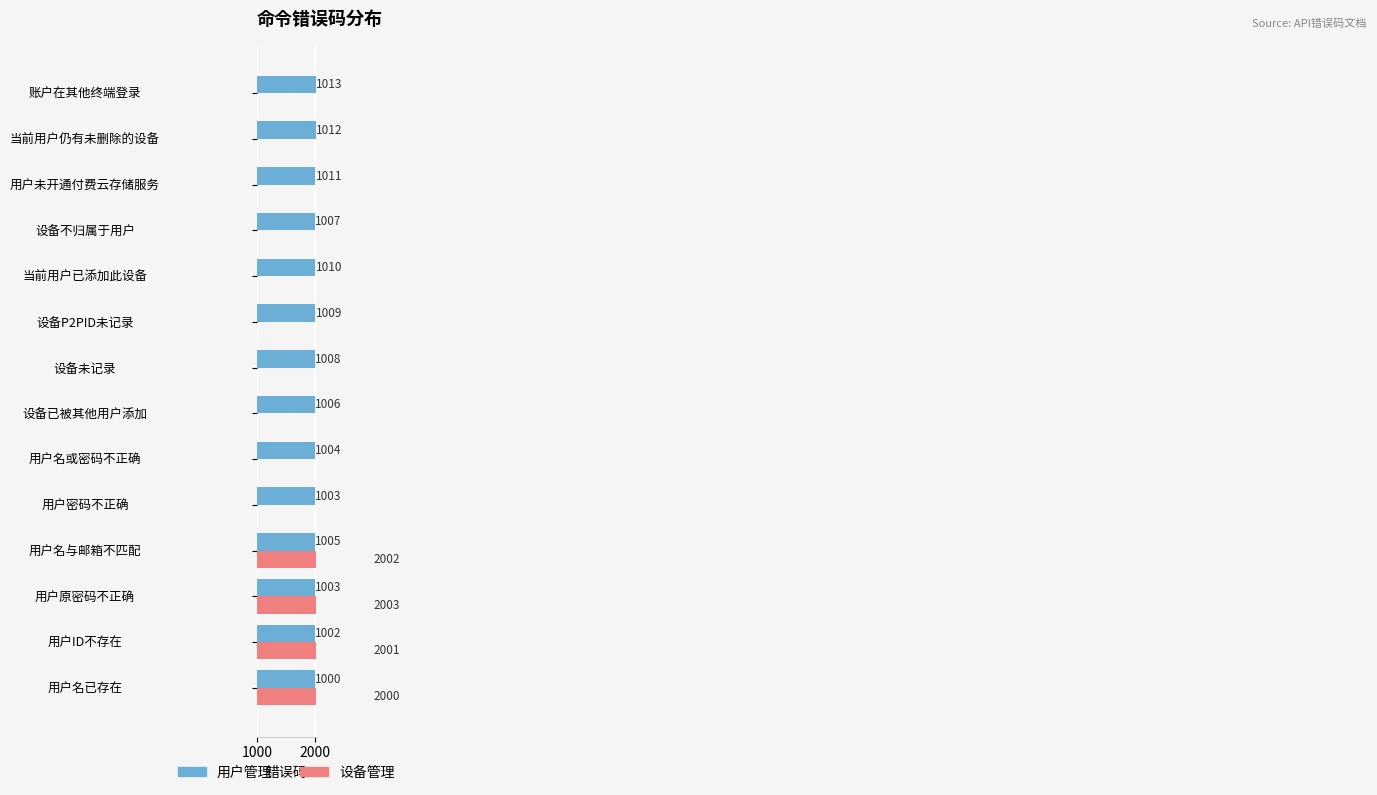

The value of 设备管理 at 设备P2PID未记录 is 0. True or false?

True